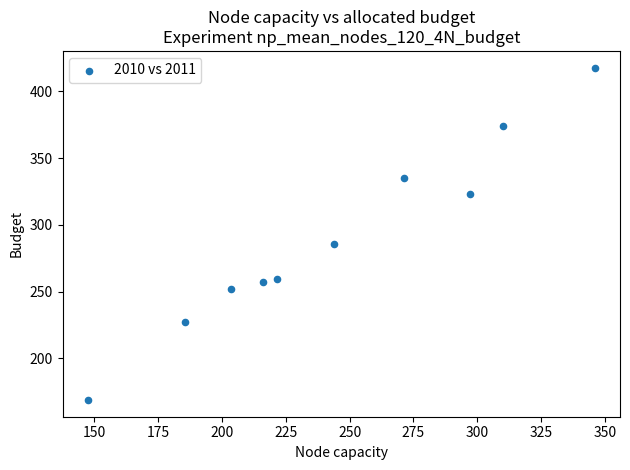

What is the range of X values (max minus min)?

198.4